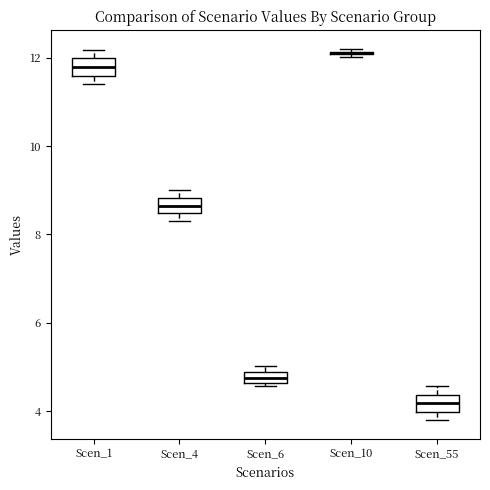

Where is the upper edge of the box for Scen_4 on the y-axis? The values are not printed on the chart, so give them approximately, as read against the axis.

8.8